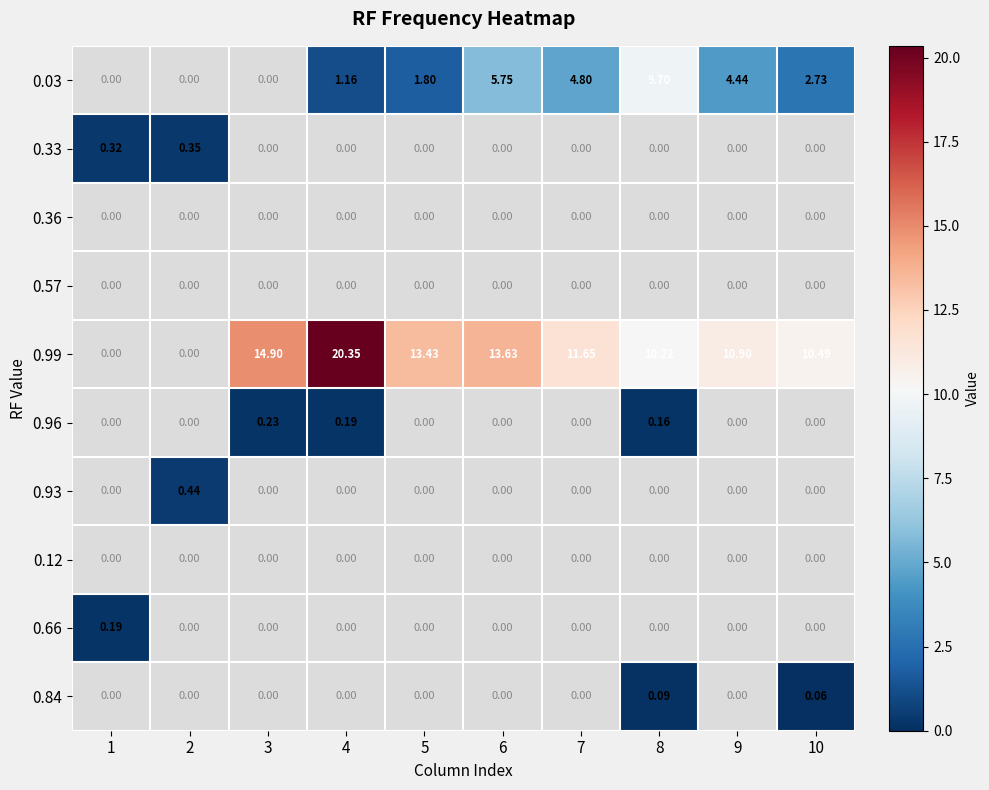

Is the value of 0.12 at 5 greater than the value of 0.66 at 1?

No